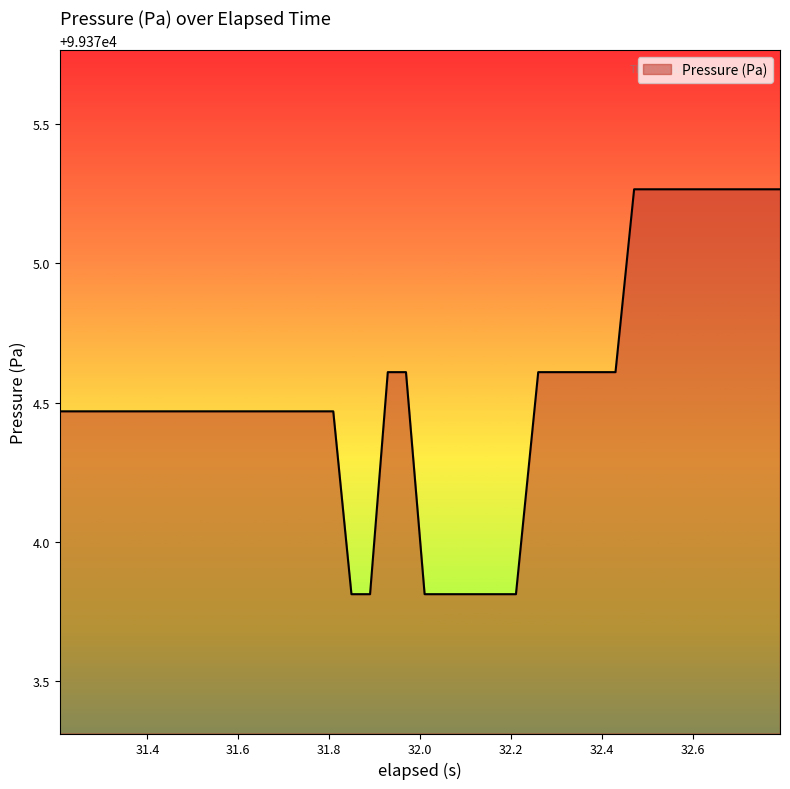

What is the difference between the maximum and minimum values?

1.5